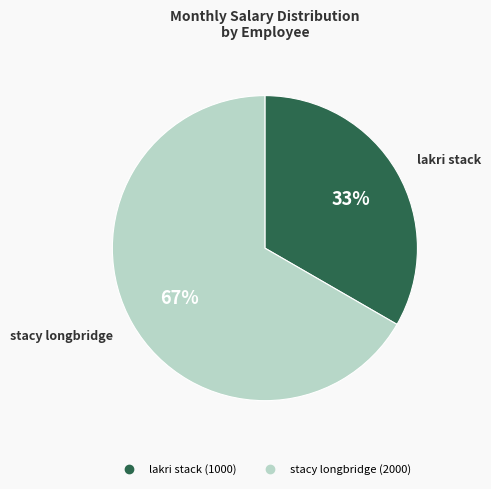

Do stacy longbridge and lakri stack together represent more than half of the pie?

Yes